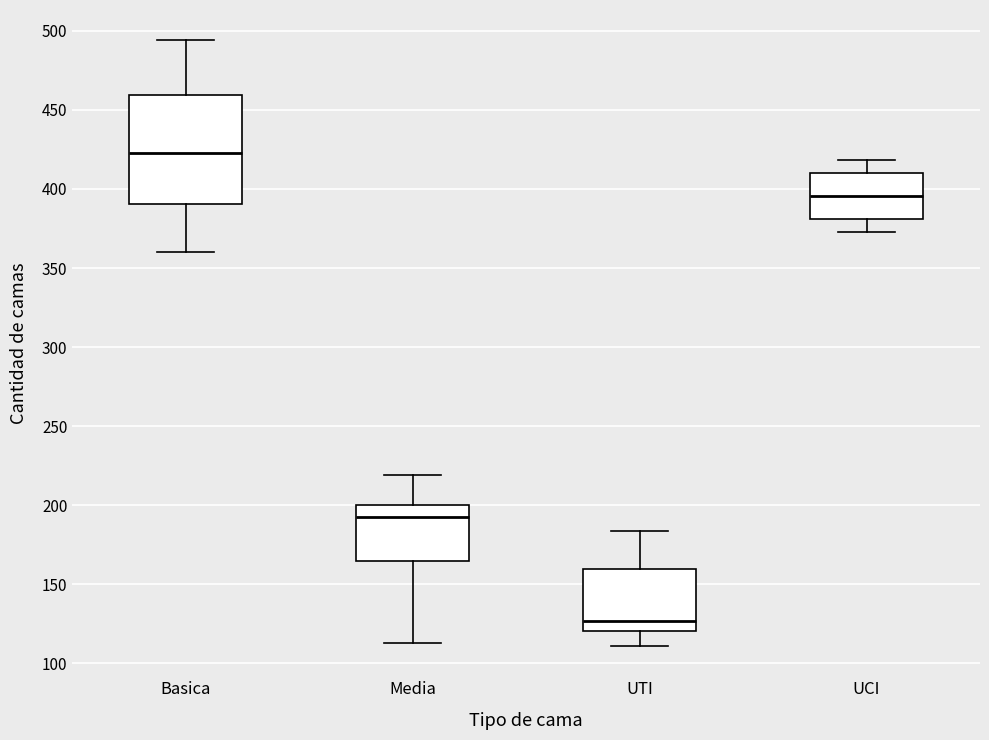

Comparing the boxes themselves (not the whiskers), which one is the tallest?

Basica